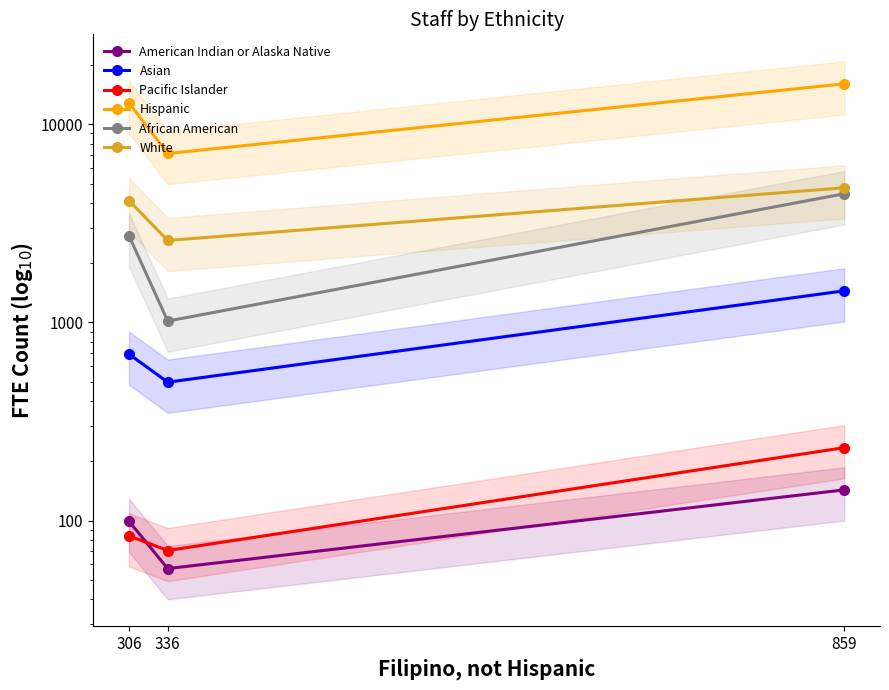

At how many categories does at least one series exceed 2284?

3